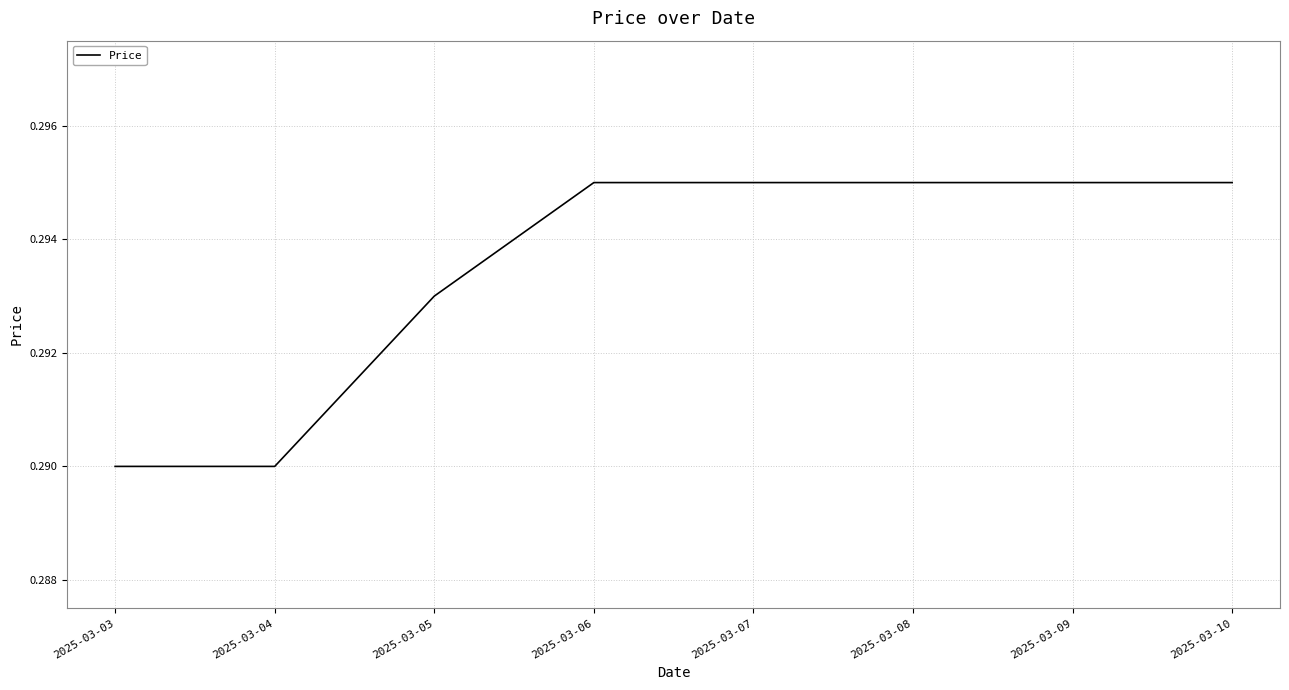

How many lines are shown in the chart?

1